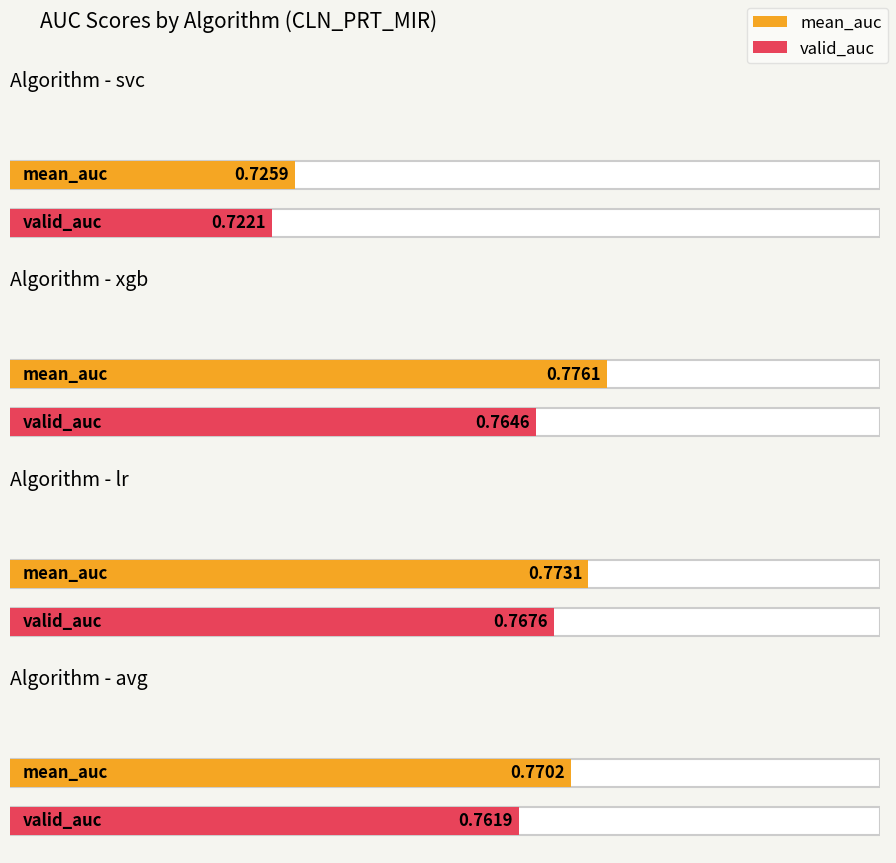

Count the number of data series in this chart.

2